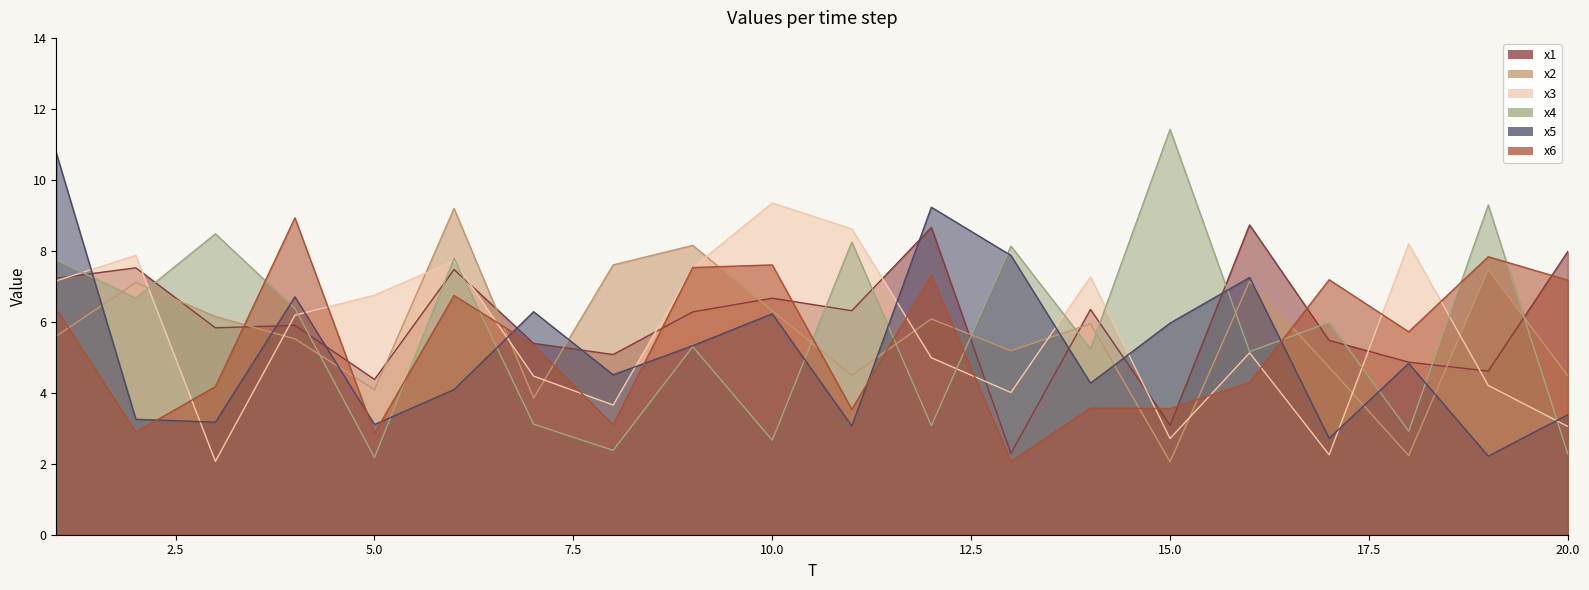

What is the sum of the x2 values at 20 and 9?

12.6